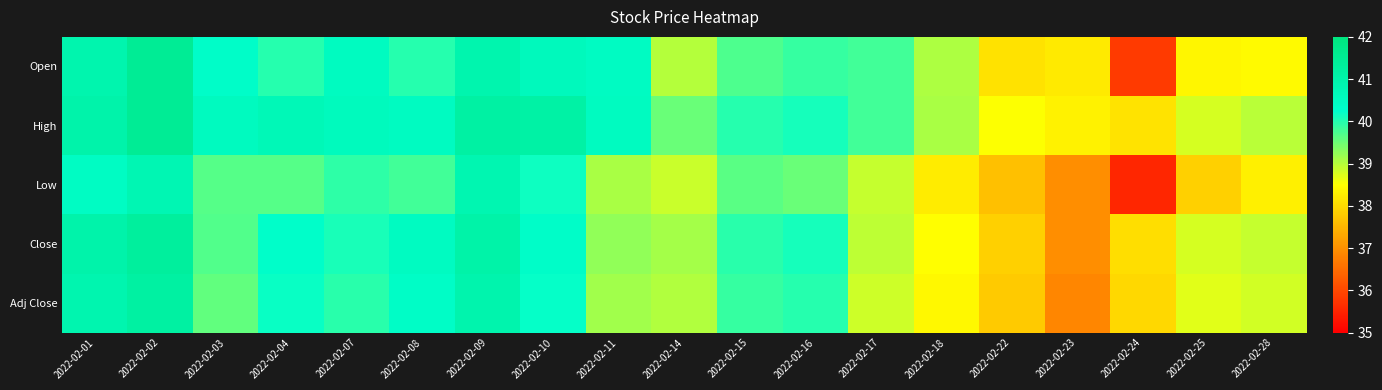

Which series changed the most between 2022-02-04 and 2022-02-28?

High